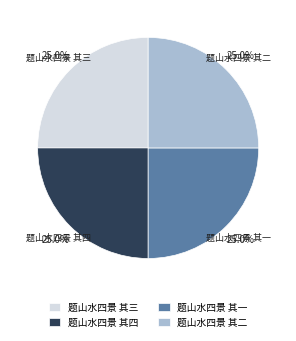

The 题山水四景 其三 slice represents 14% of the pie. True or false?

False